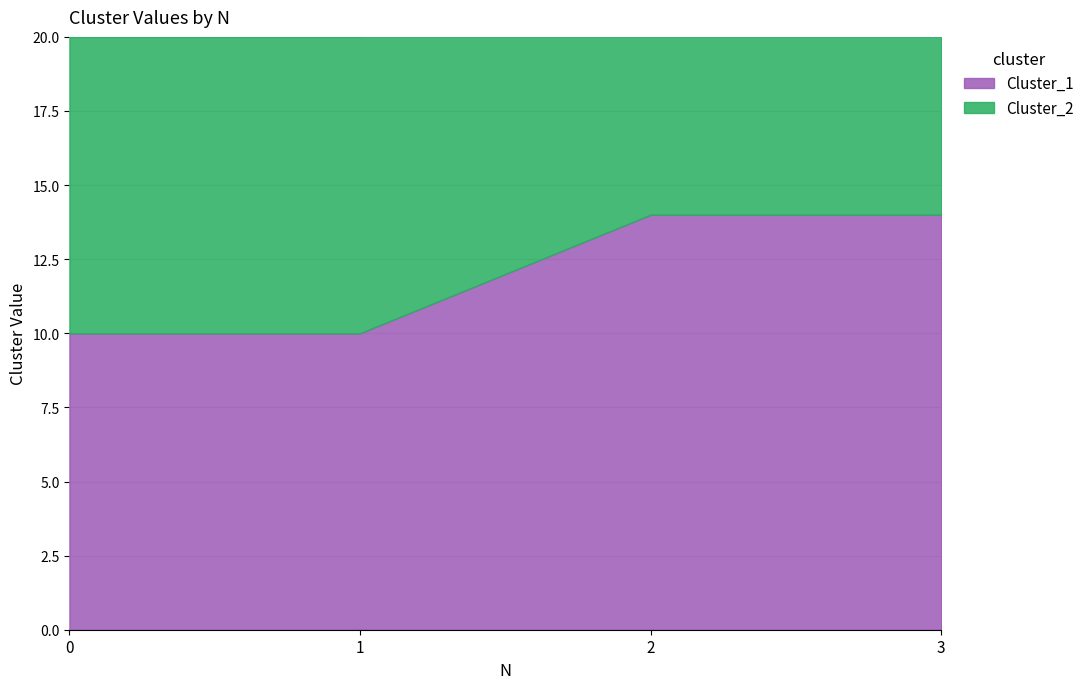

Is the value of Cluster_2 at 3 greater than the value of Cluster_1 at 2?

No